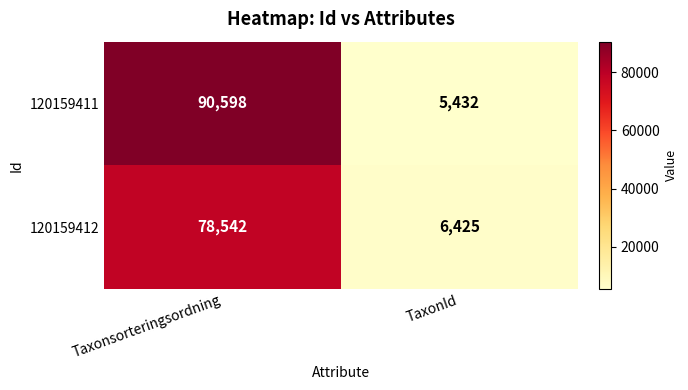

Reading left to right, list all the values displayed in this chart.

120159411: Taxonsorteringsordning=90598	TaxonId=5432
120159412: Taxonsorteringsordning=78542	TaxonId=6425